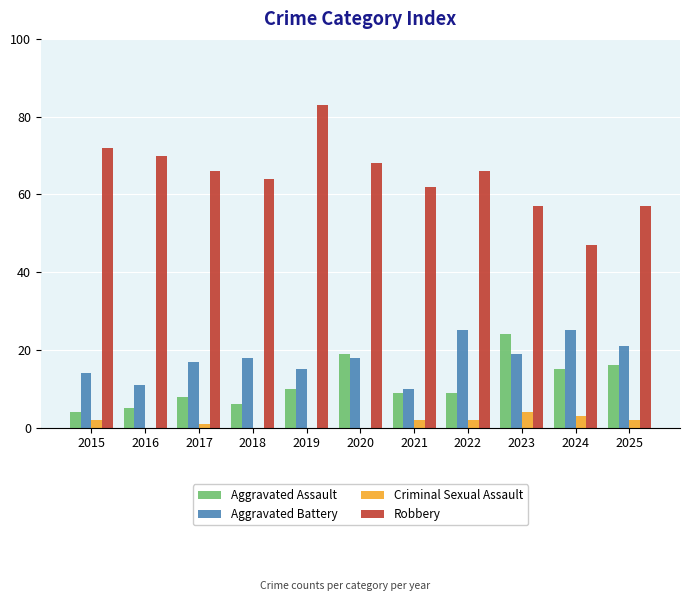

Which category has the highest value in the Robbery series?

2019